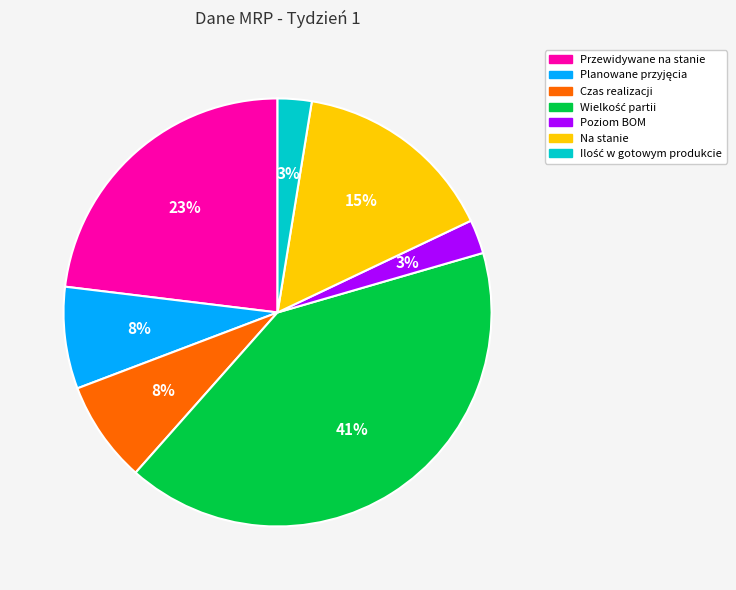

To the nearest percent, what is the combined percentage of Poziom BOM and Przewidywane na stanie?

26%